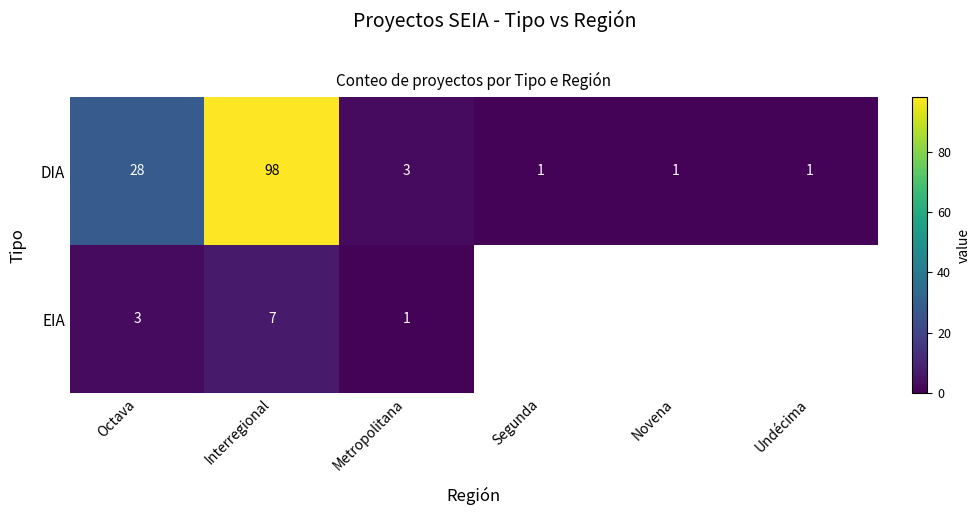

The value of DIA at Metropolitana is 4. True or false?

False